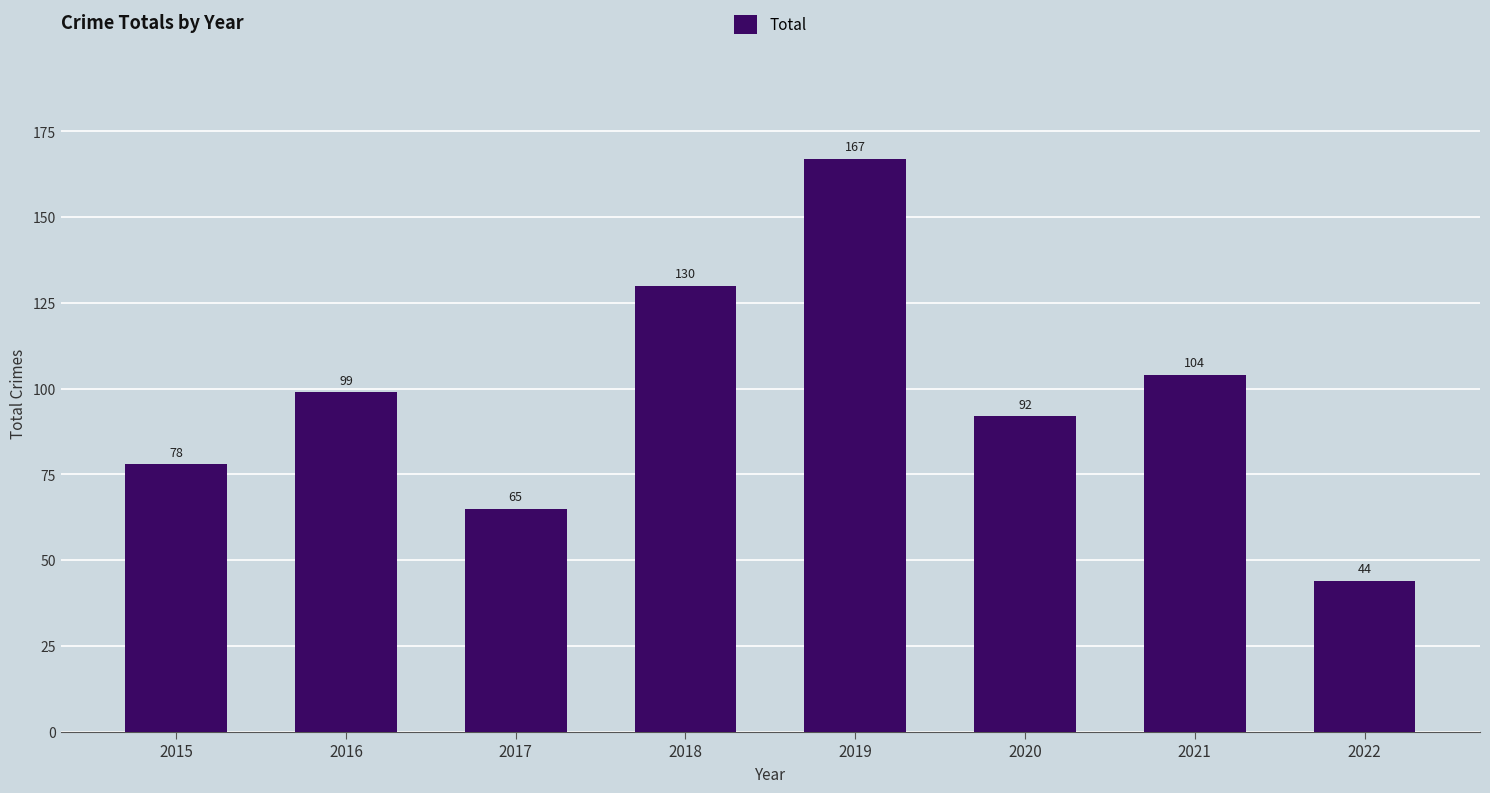

How many values are between 78 and 130?

5